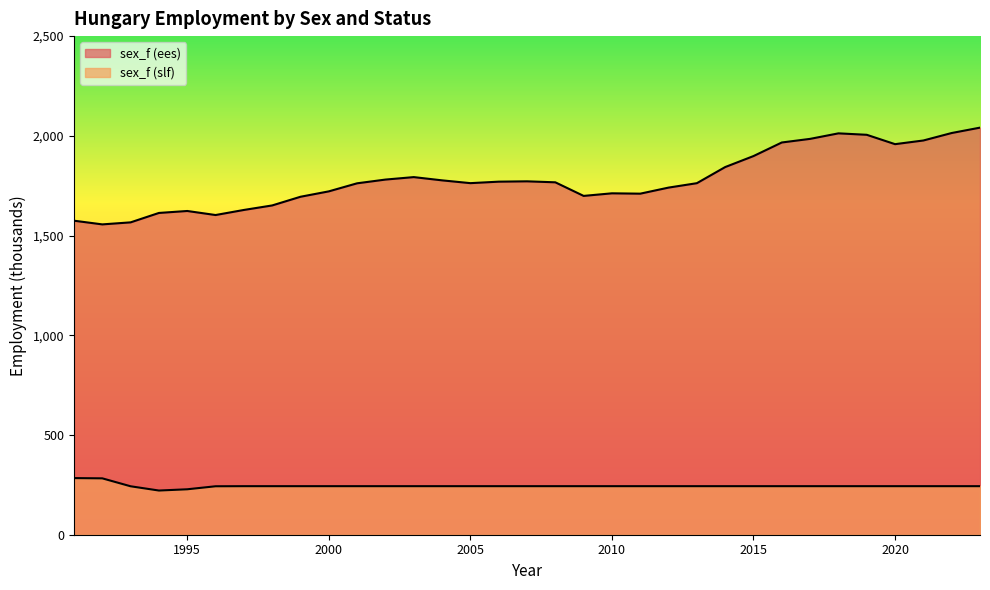

Which series changed the most between 1992 and 2012?

sex_f (ees)